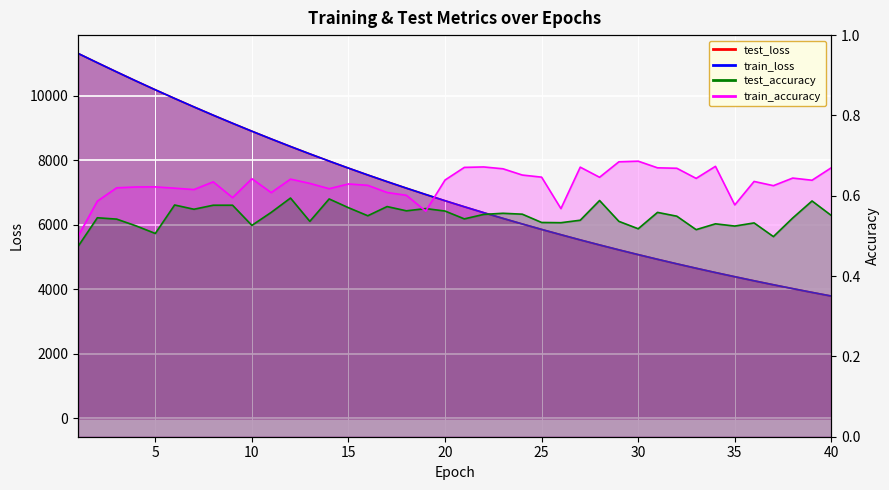

List the labels in order of test_accuracy value, smallest first.

1, 37, 5, 33, 30, 35, 4, 10, 34, 36, 26, 25, 13, 29, 27, 3, 21, 38, 2, 32, 16, 40, 22, 24, 23, 11, 31, 20, 18, 7, 19, 15, 17, 8, 9, 6, 39, 28, 14, 12